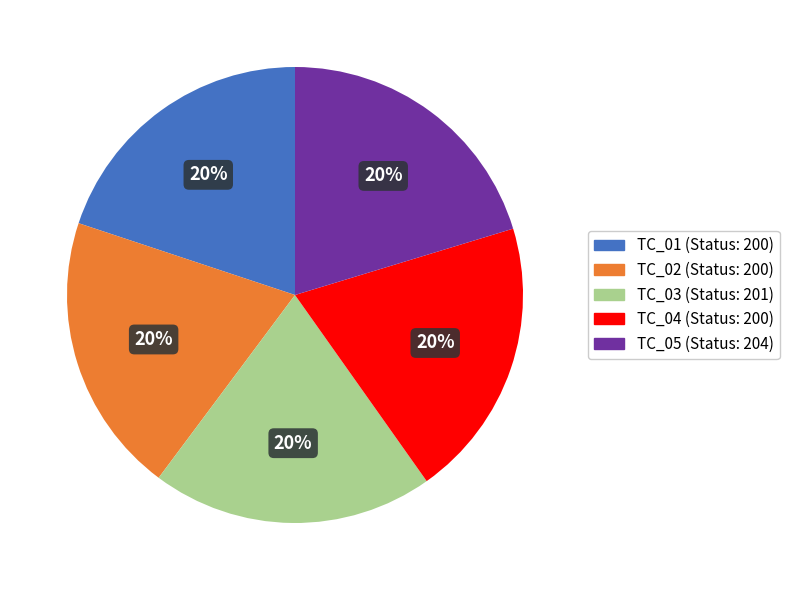

To the nearest percent, what is the average slice percentage?

20%